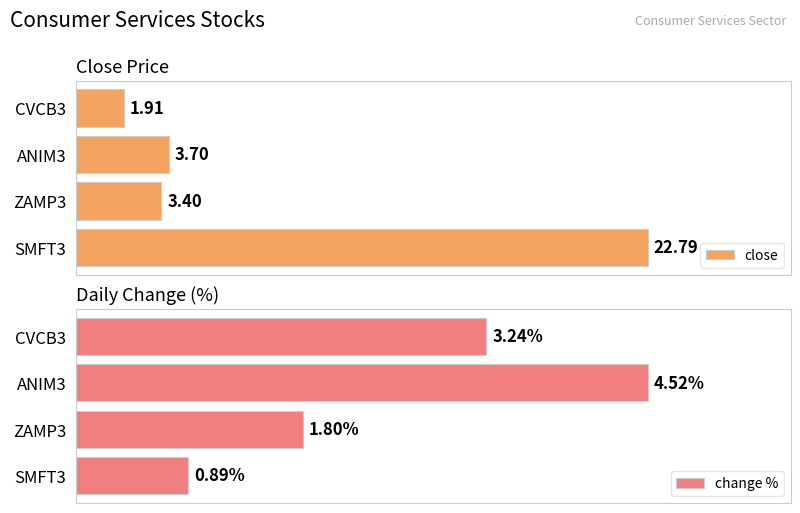

At which label does change % reach its minimum?

SMFT3